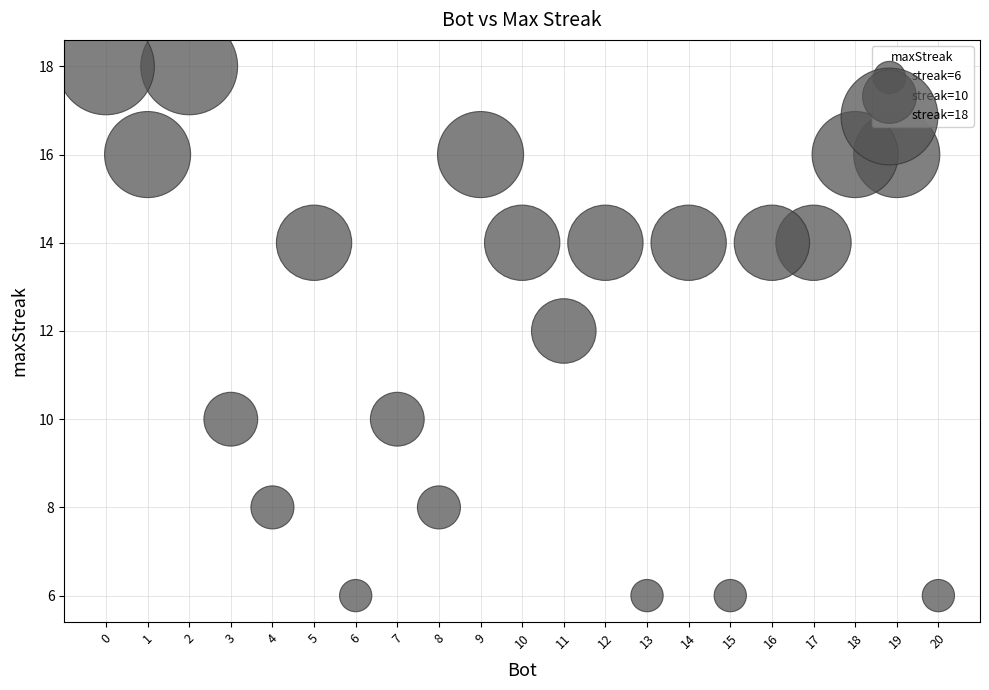

What is the range of Y values (max minus min)?

12